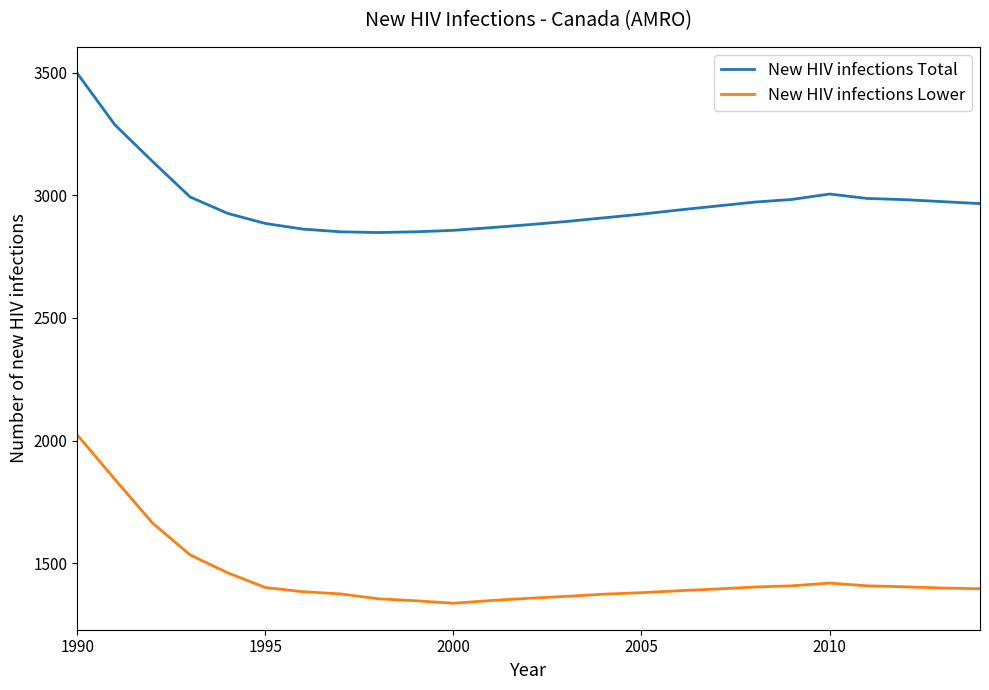

What is the maximum value shown in the chart?

3497